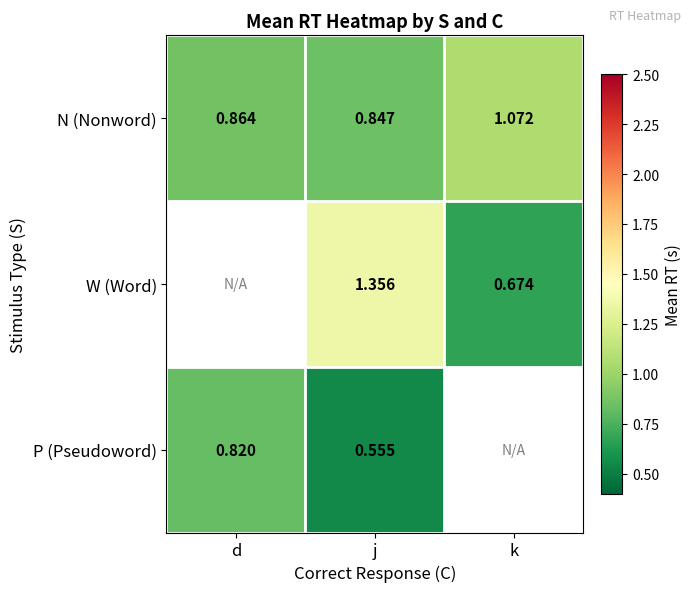

List the labels in order of N (Nonword) value, smallest first.

j, d, k